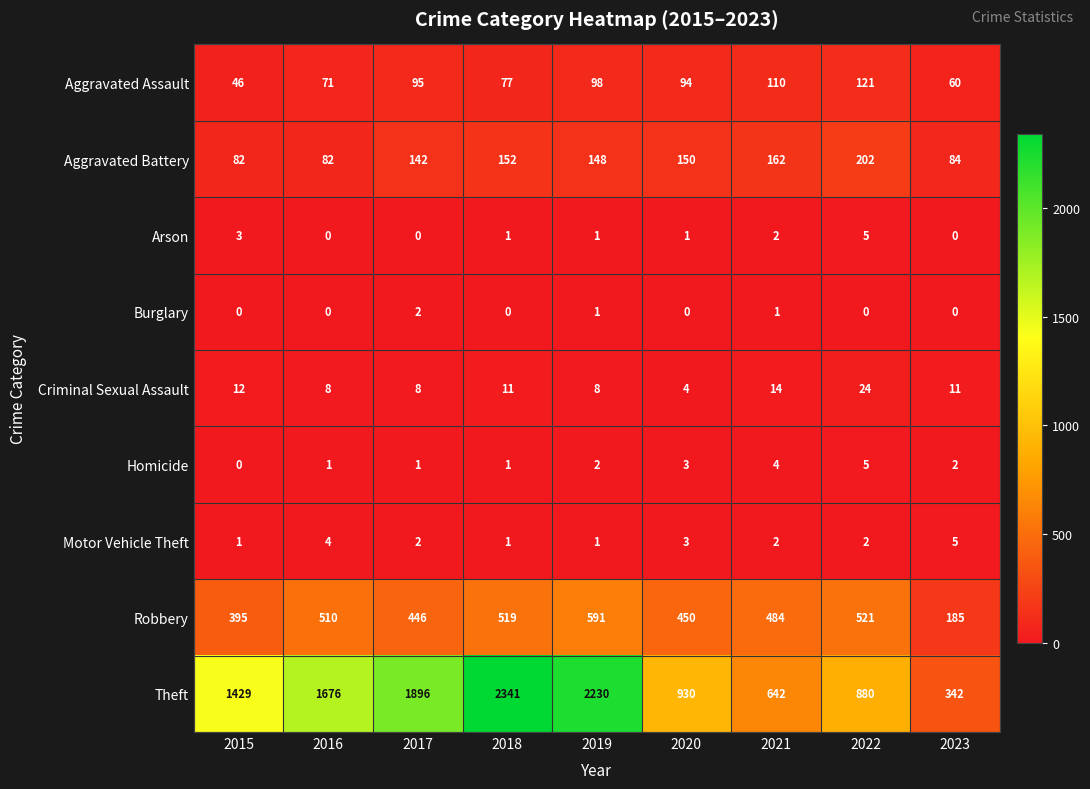

True or false: Arson has a value of 3 at 2015.

True